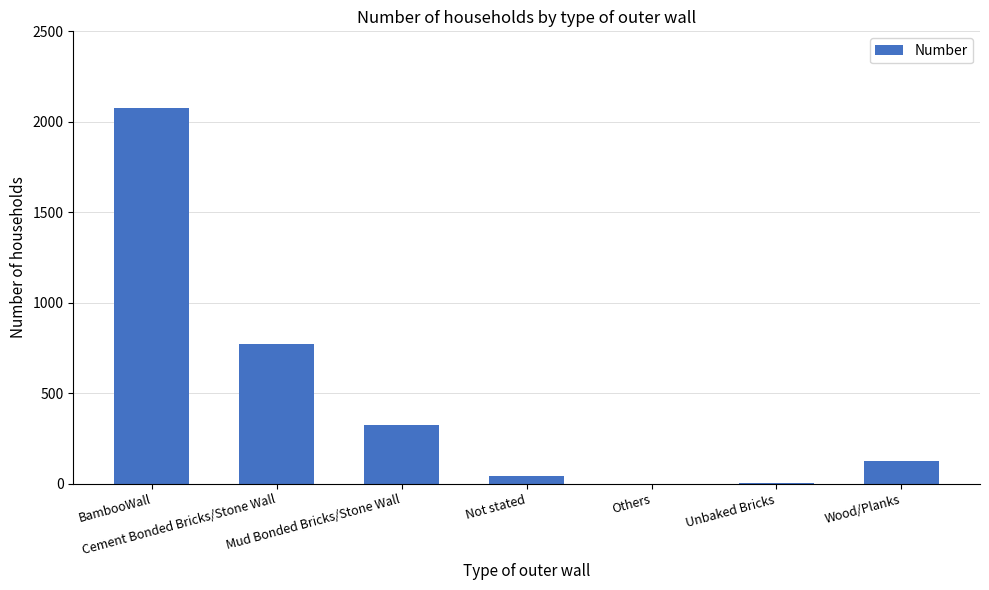

Which has a higher value, BambooWall or Unbaked Bricks?

BambooWall